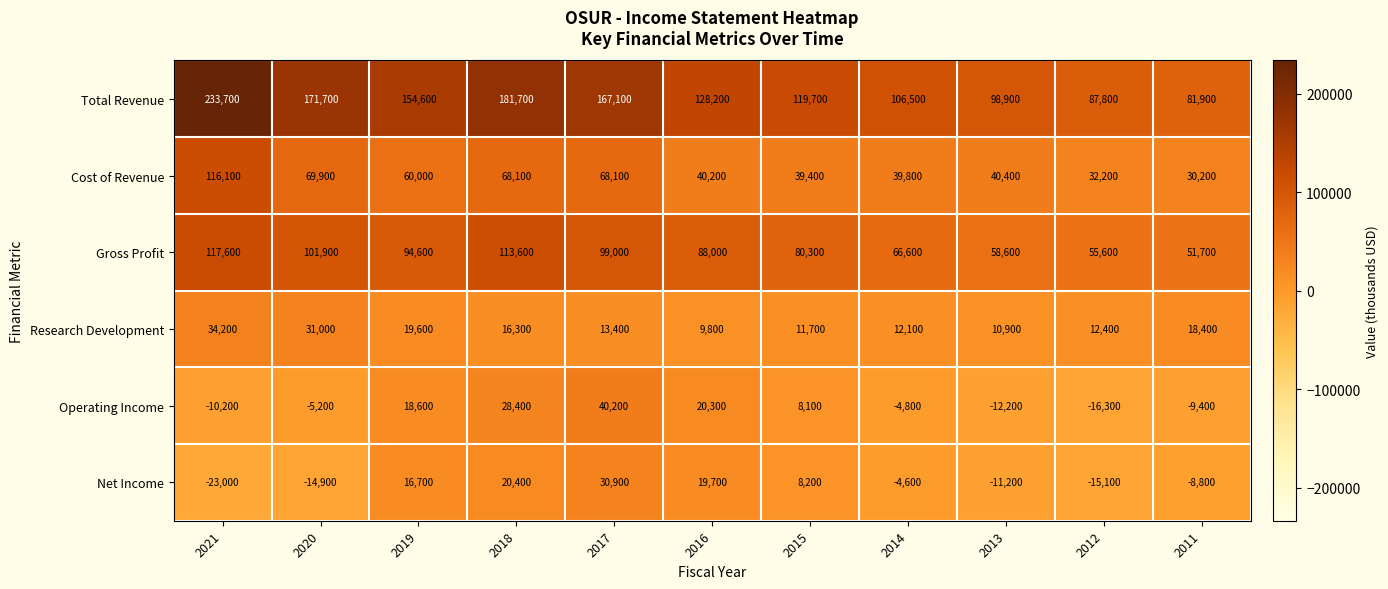

How many values in Operating Income are above zero?

5